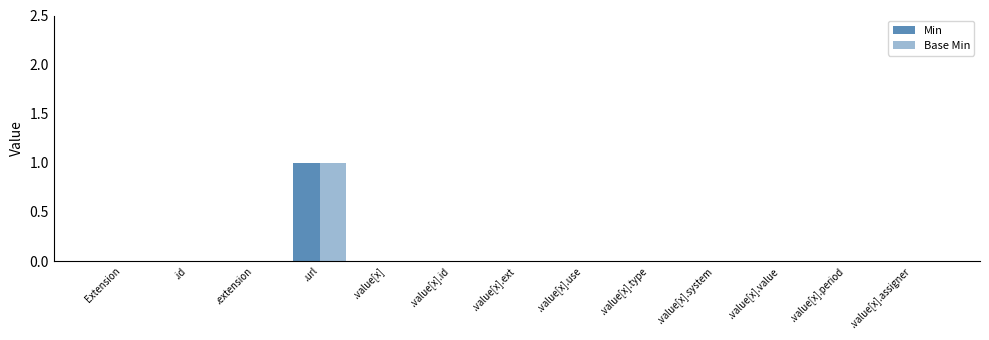

Between .value[x].use and .value[x].value, which series saw the biggest shift?

Min